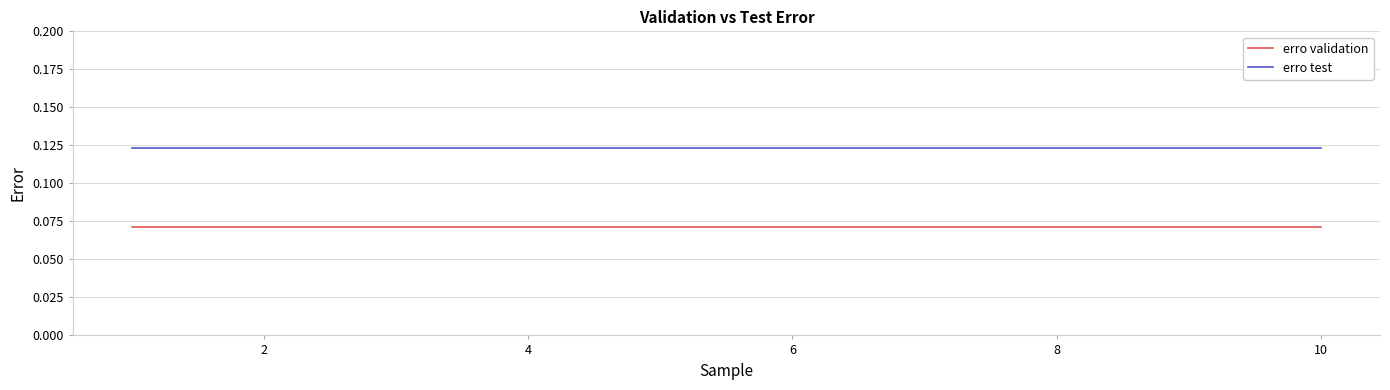

True or false: erro validation and erro test cross at least once.

False